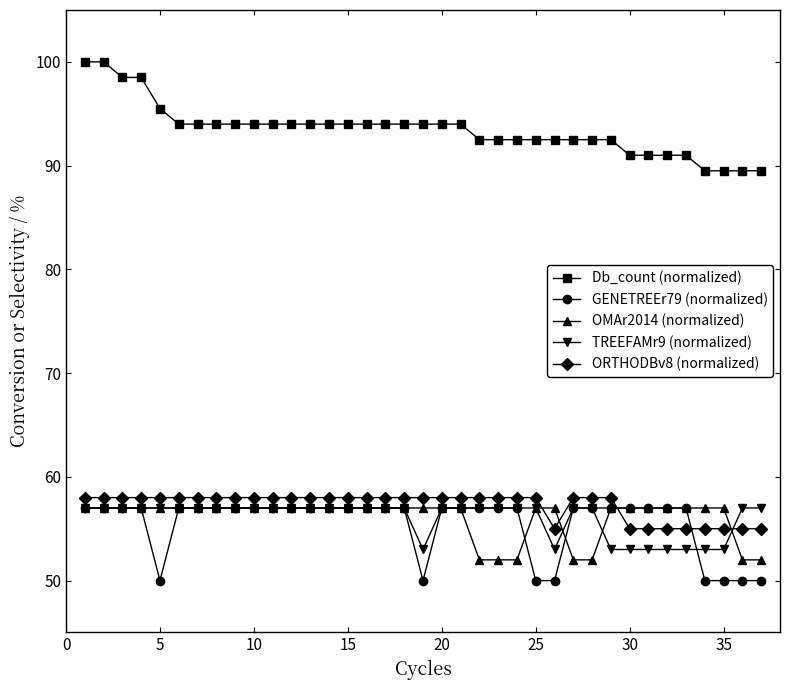

How many intersections are there between ORTHODBv8 (normalized) and OMAr2014 (normalized)?

4